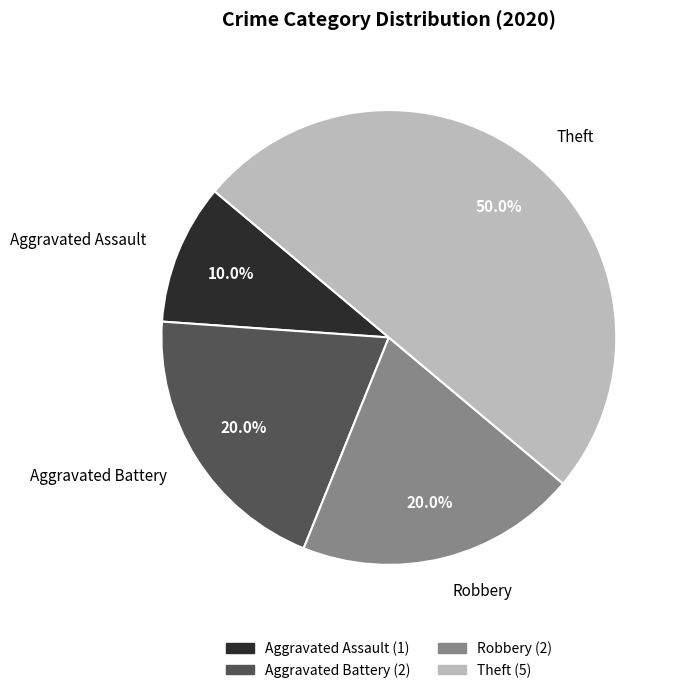

Does Aggravated Battery account for over 50% of the chart?

No